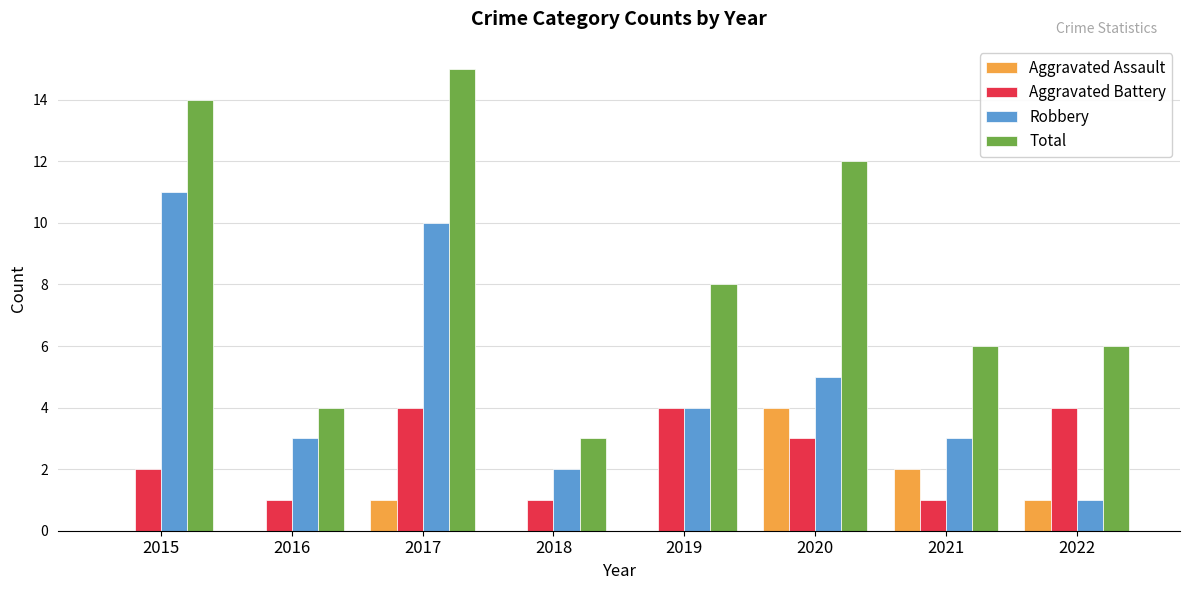

What are all the series names shown in the legend?

Aggravated Assault, Aggravated Battery, Robbery, Total